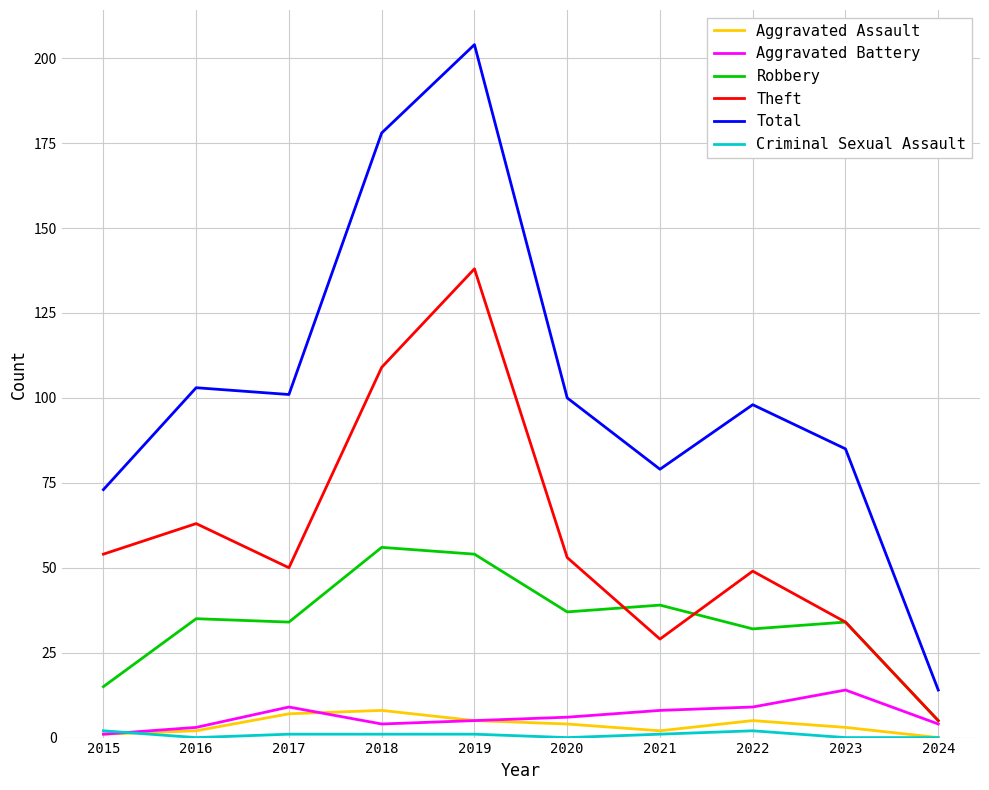

Where is Total nearest to the value 109?

2016